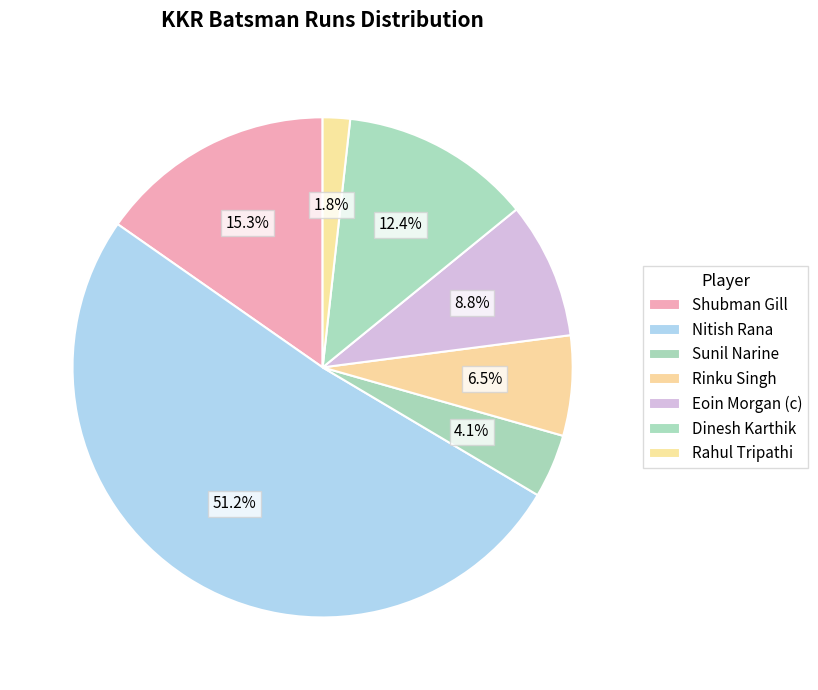

How many segments does this pie chart have?

7